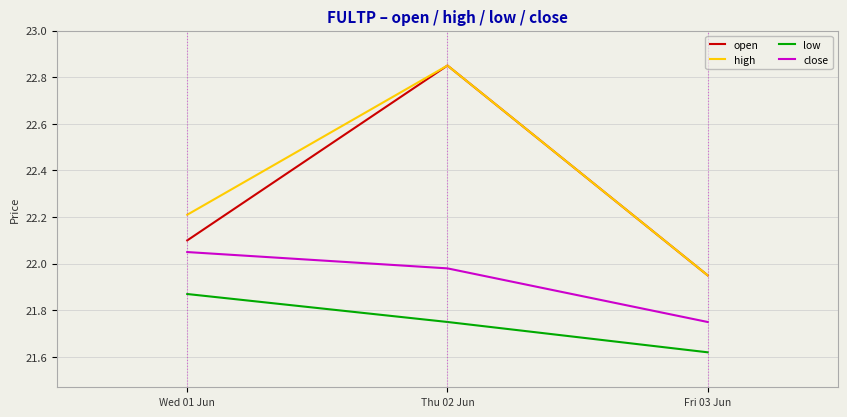

Is it true that close equals 22.1 at Wed 01 Jun?

True